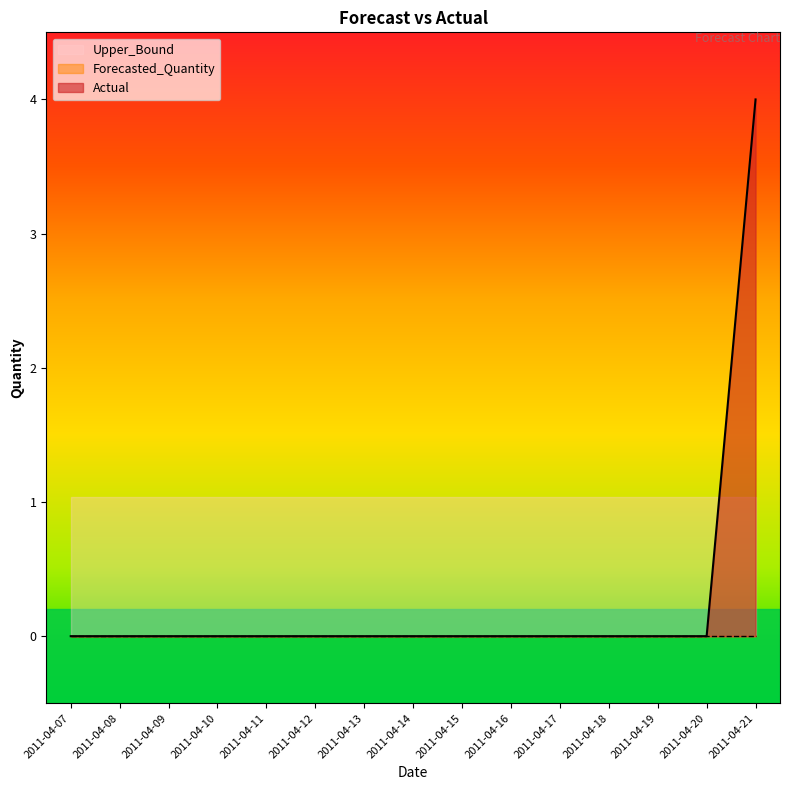

Where is Upper_Bound nearest to the value 1?

2011-04-07